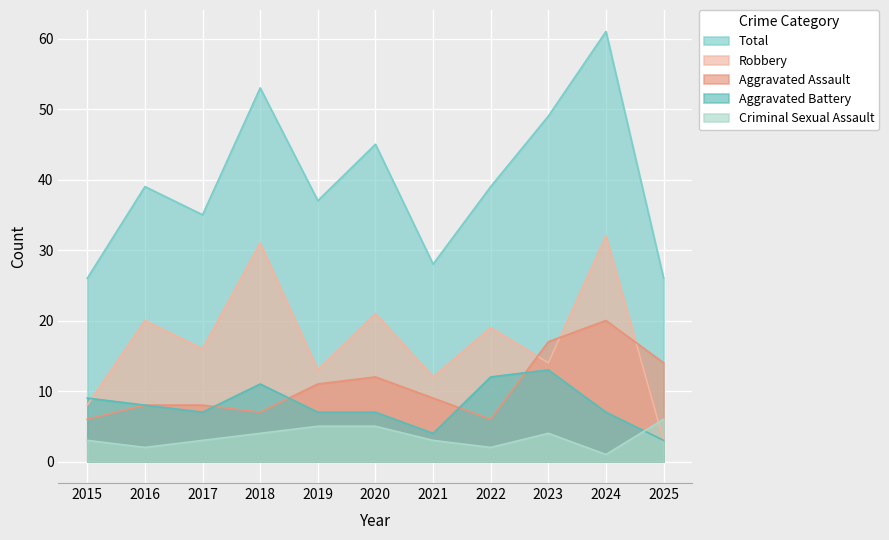

What is the difference between the maximum and second lowest values in the Aggravated Battery series?

9